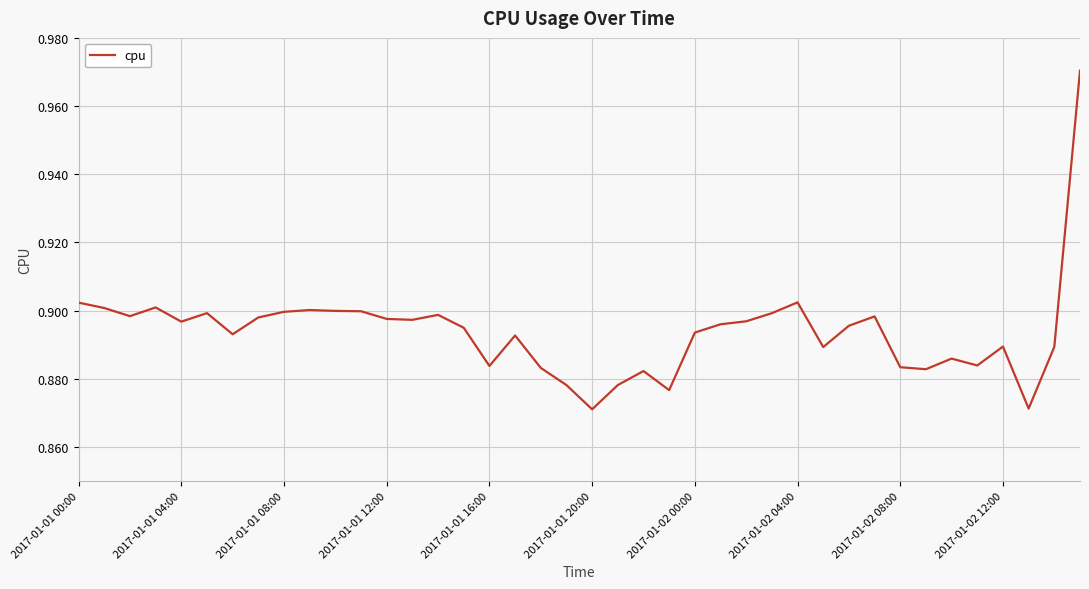

Does the chart have visible grid lines?

Yes